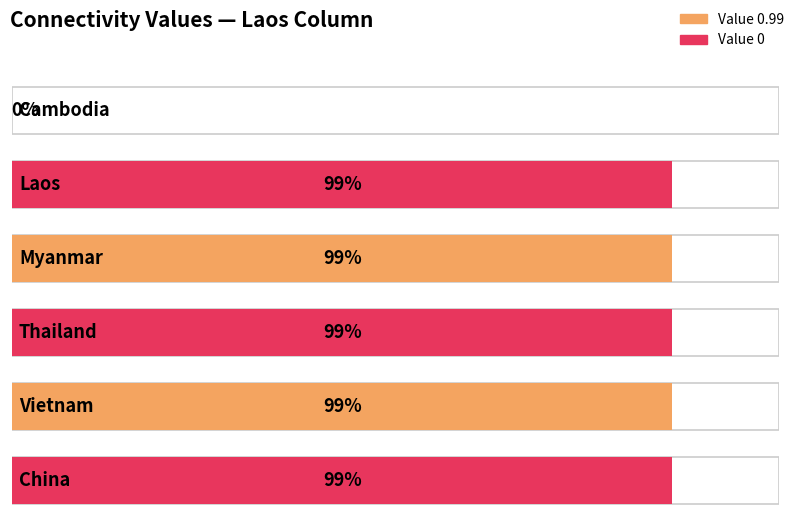

Reading left to right, what are all the values shown in this chart?

0.0	1.0	1.0	1.0	1.0	1.0